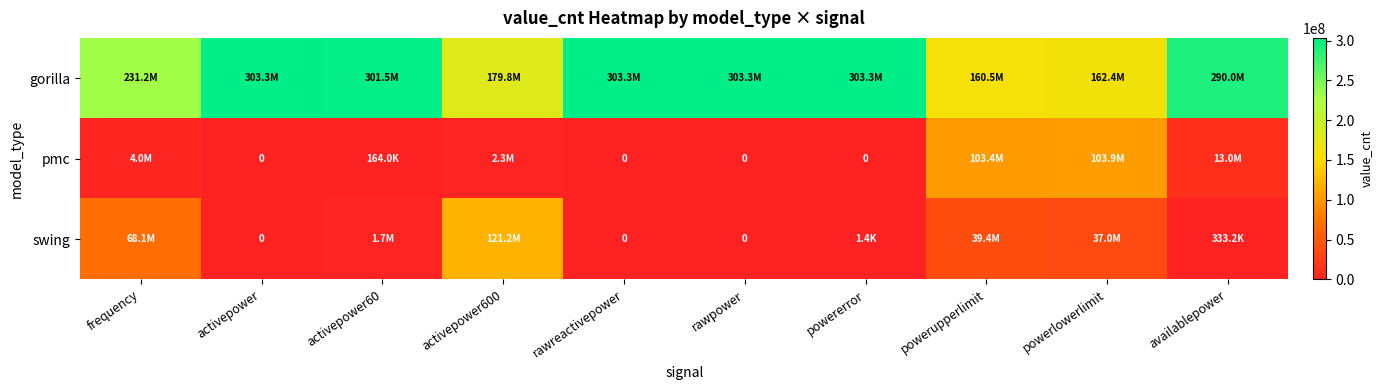

The value of swing at activepower60 is 1667449. True or false?

True